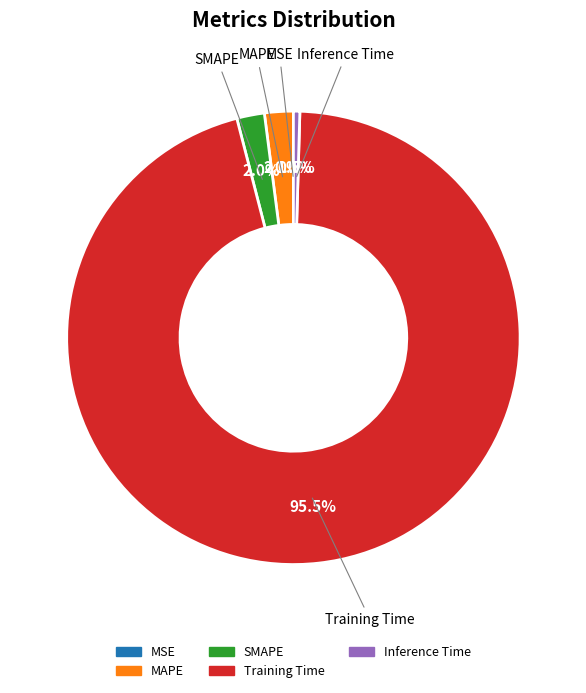

Combined, do Training Time and SMAPE account for over 50%?

Yes